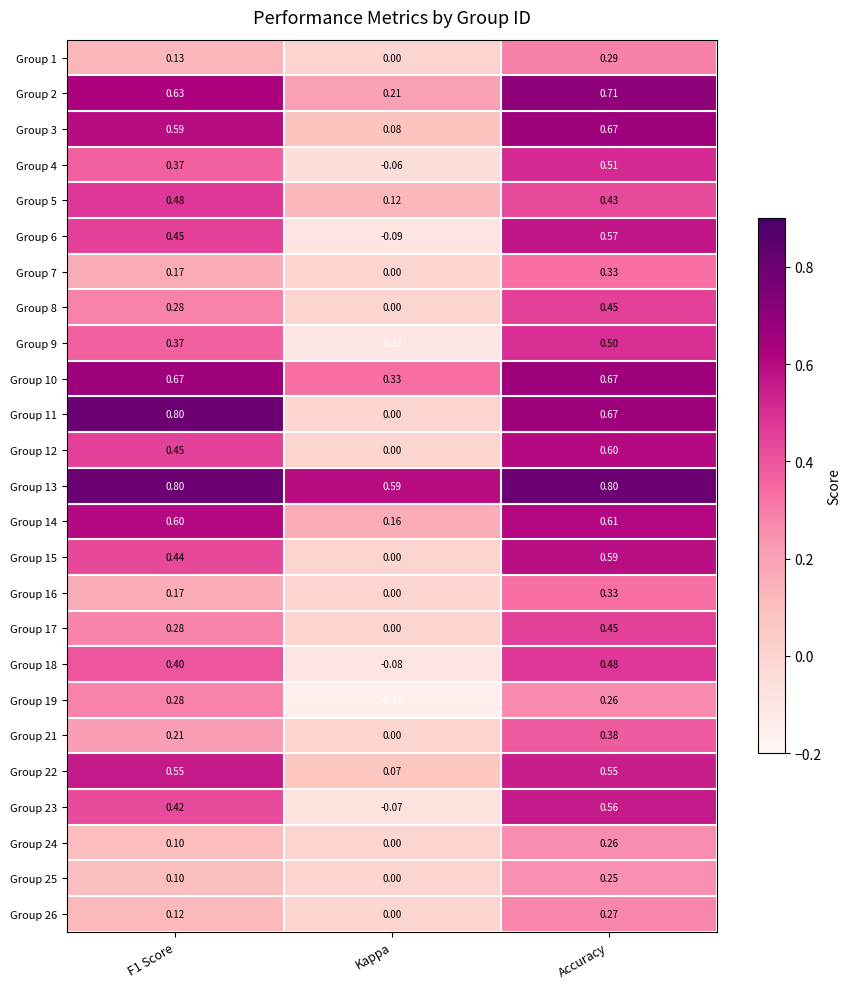

Where is Group 10 nearest to the value 0?

Kappa